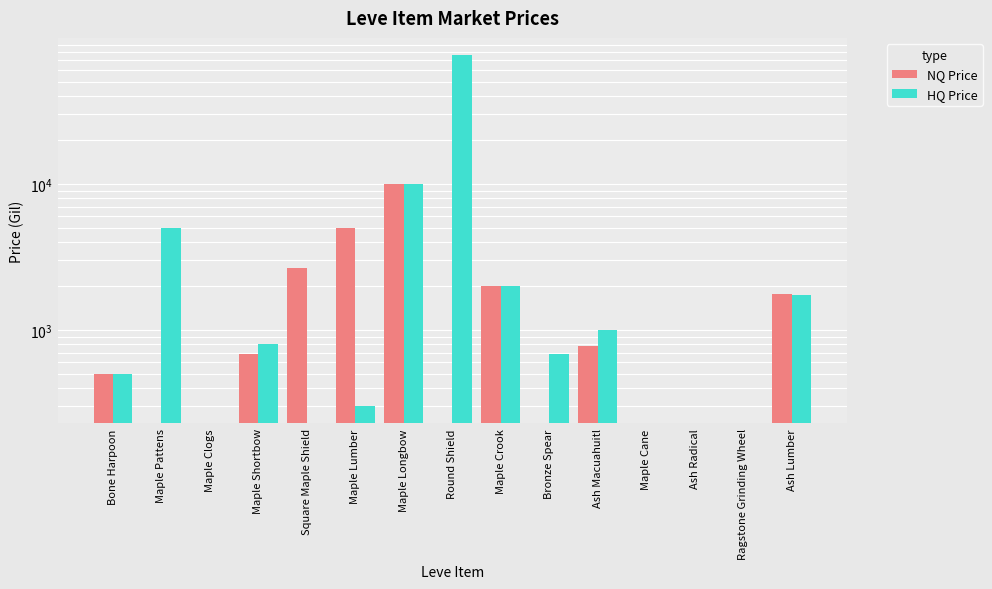

How many data points in HQ Price are less than 1000?

4